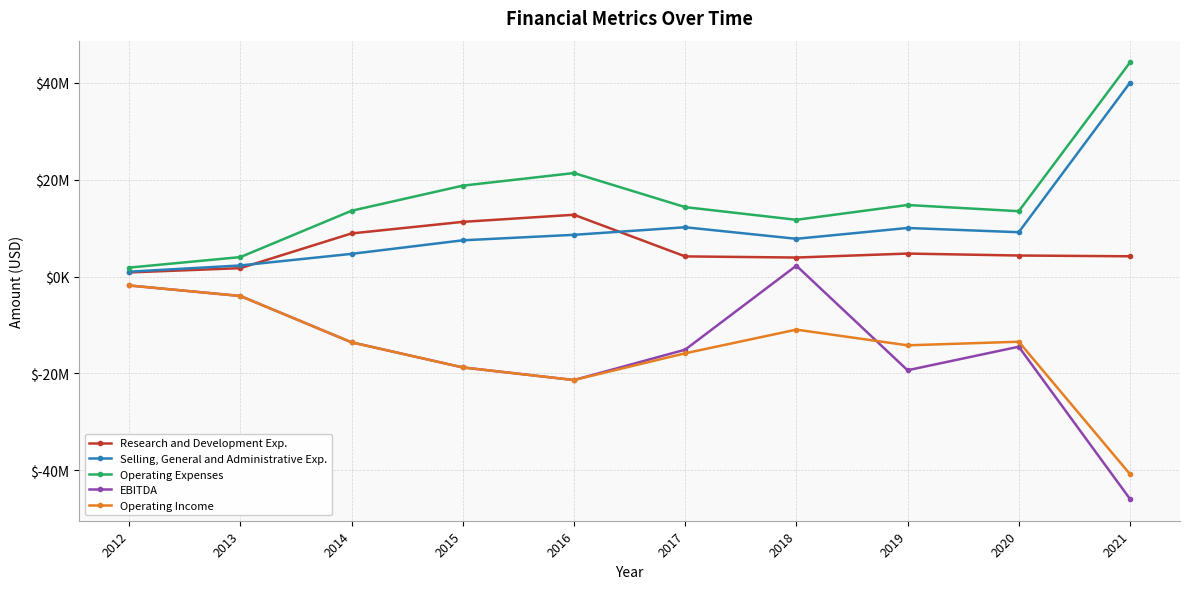

Which label corresponds to the smallest value in the chart?

2021